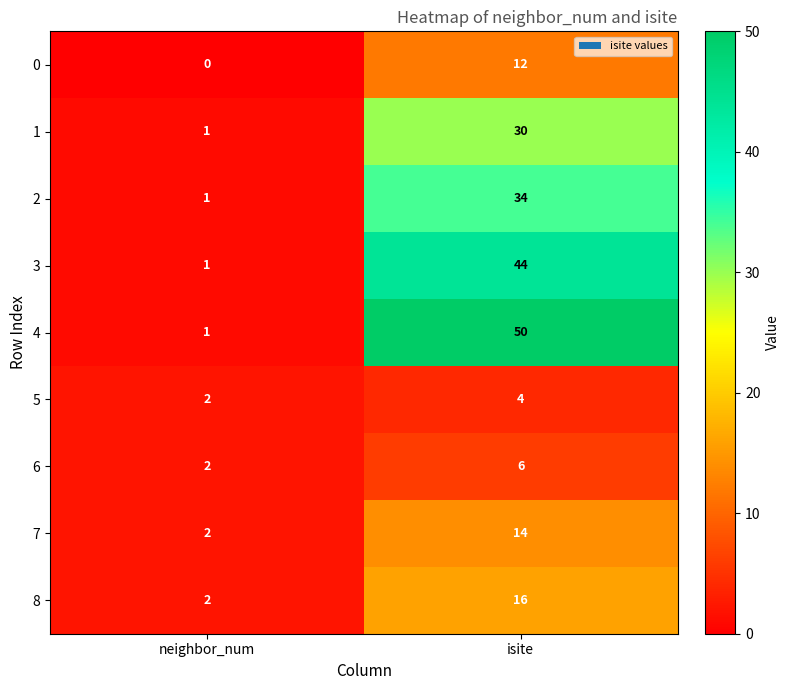

Which series has the widest spread of values?

4